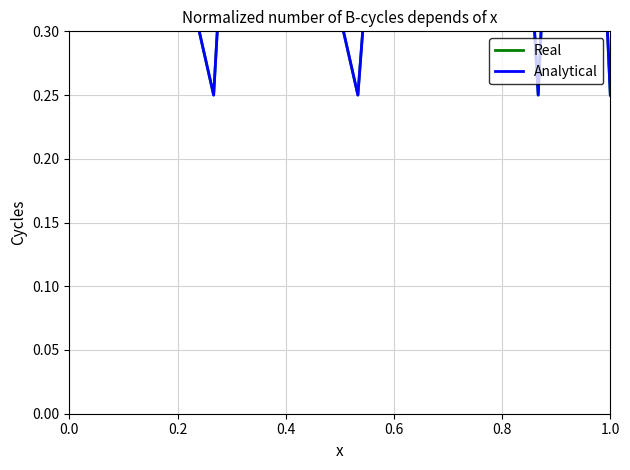

How many lines are shown in the chart?

2